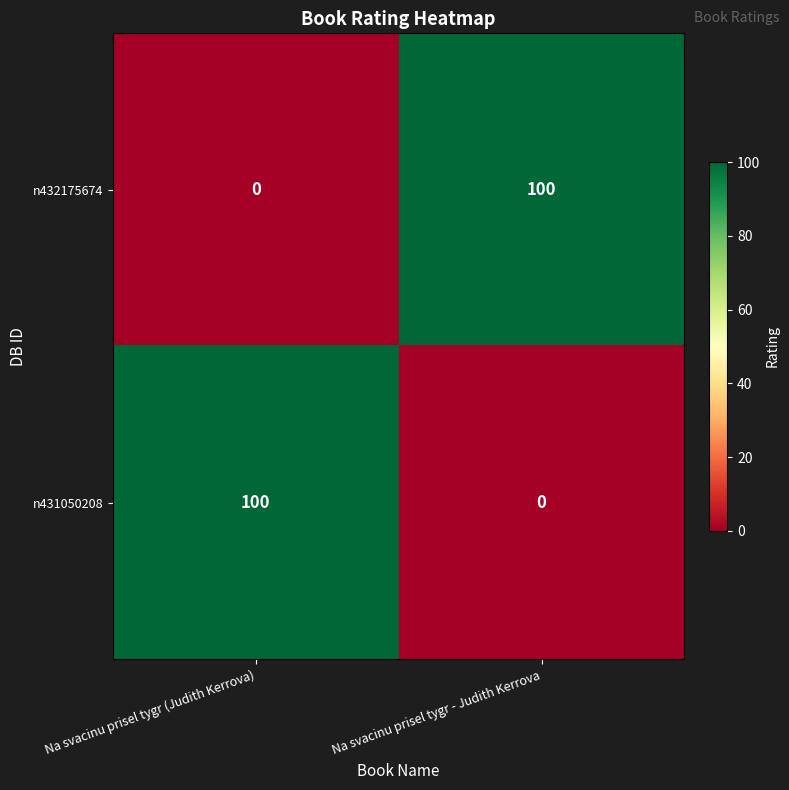

The value of n431050208 at Na svacinu prisel tygr - Judith Kerrova is 47. True or false?

False